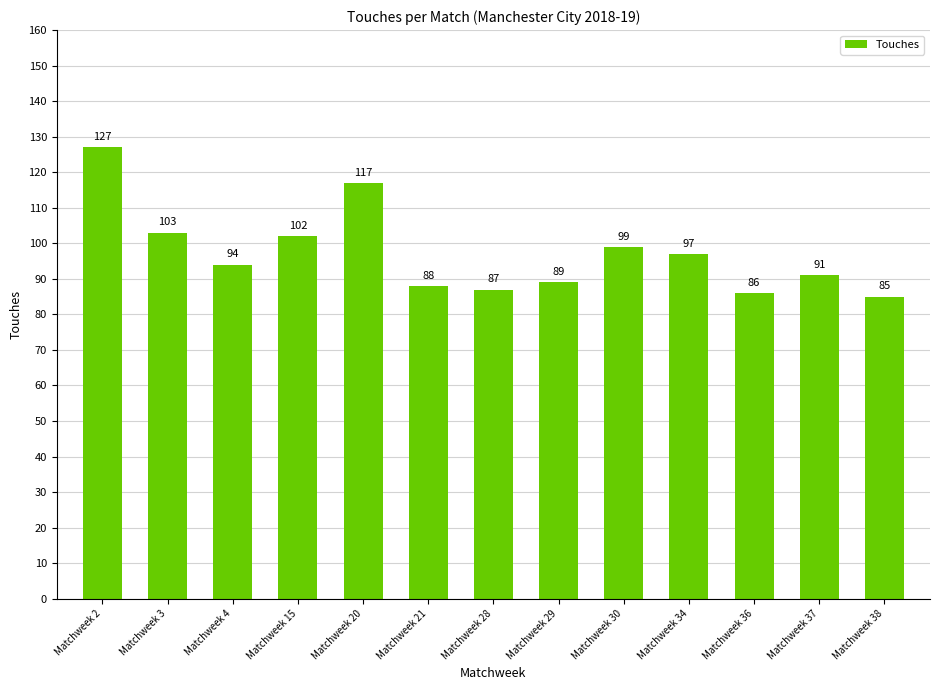

Reading left to right, list all the values displayed in this chart.

127	103	94	102	117	88	87	89	99	97	86	91	85